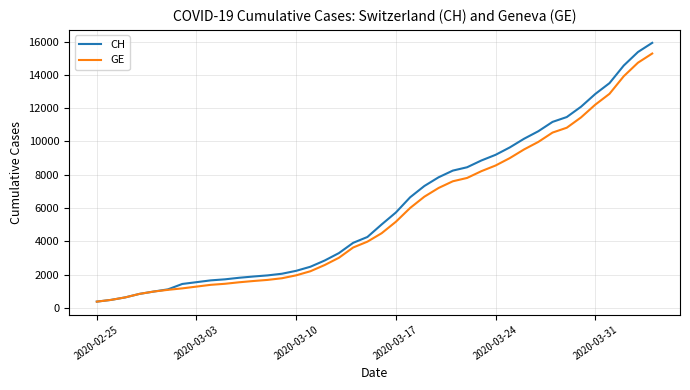

What is the maximum value shown in the chart?

15926